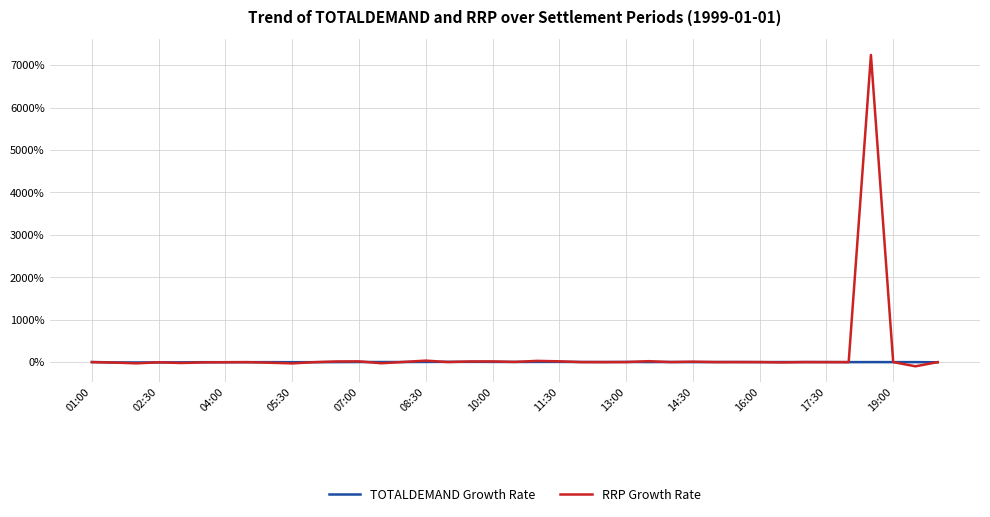

What is the maximum value for RRP Growth Rate?

7239.7